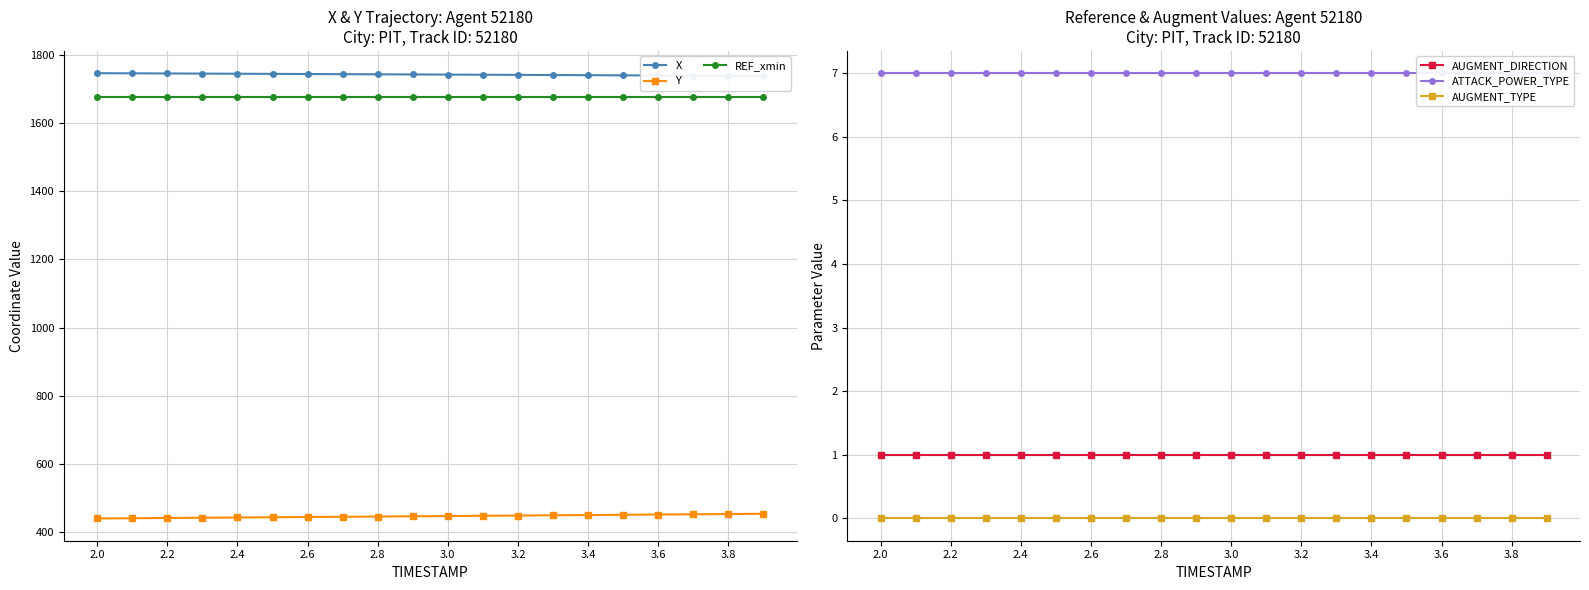

What position from the left is 2.0?

1